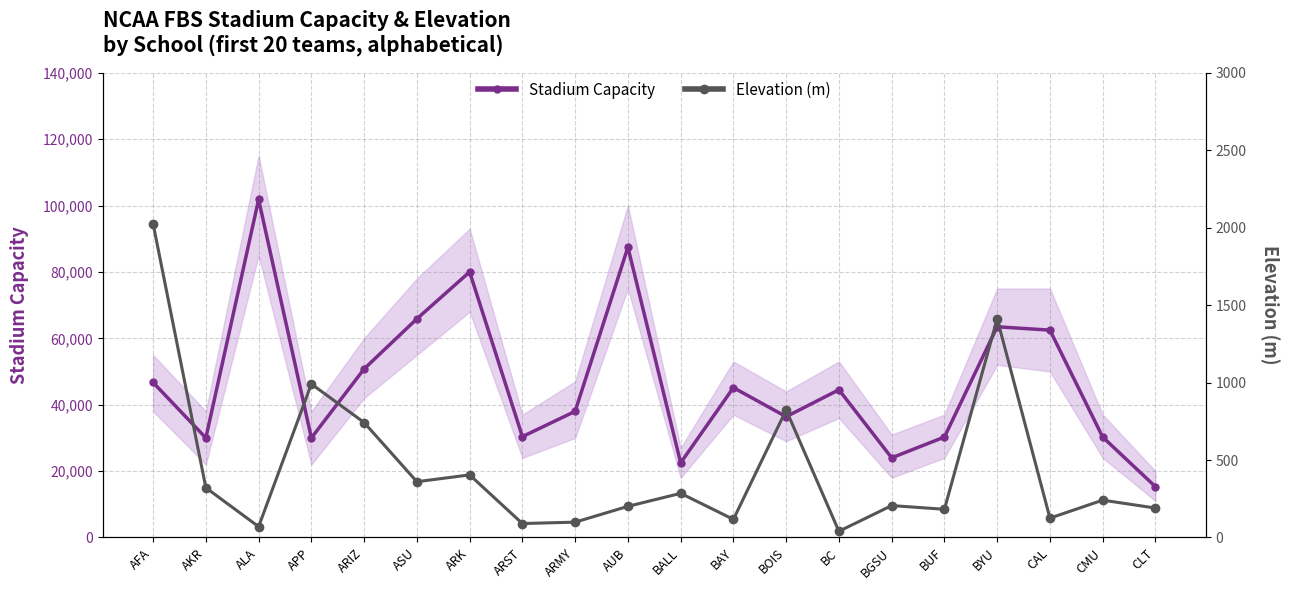

Read the Stadium Capacity value at CAL.

62467